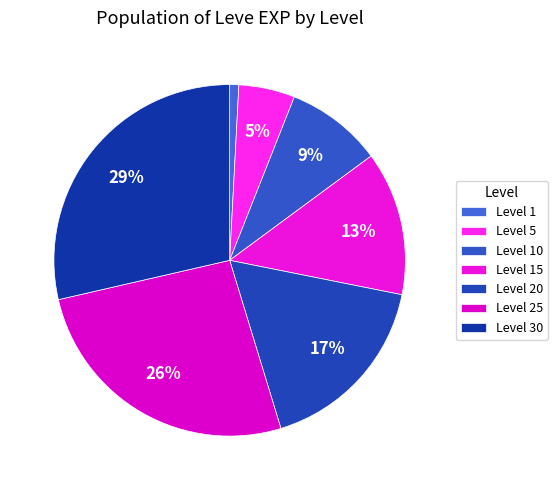

Count the number of slices in the pie.

7